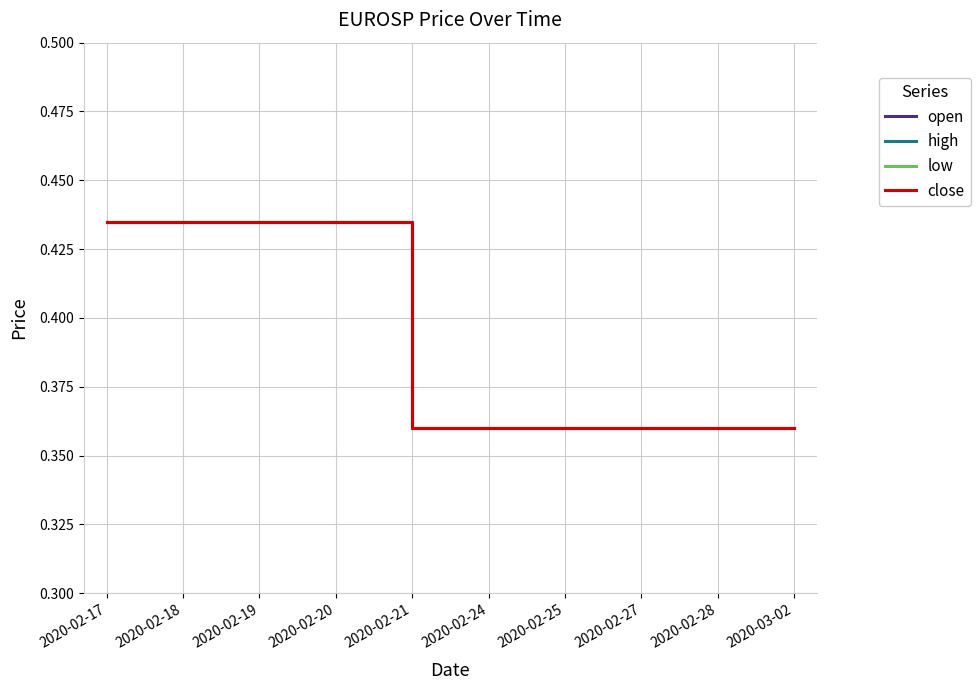

Is this an area chart (filled region under the line)?

No